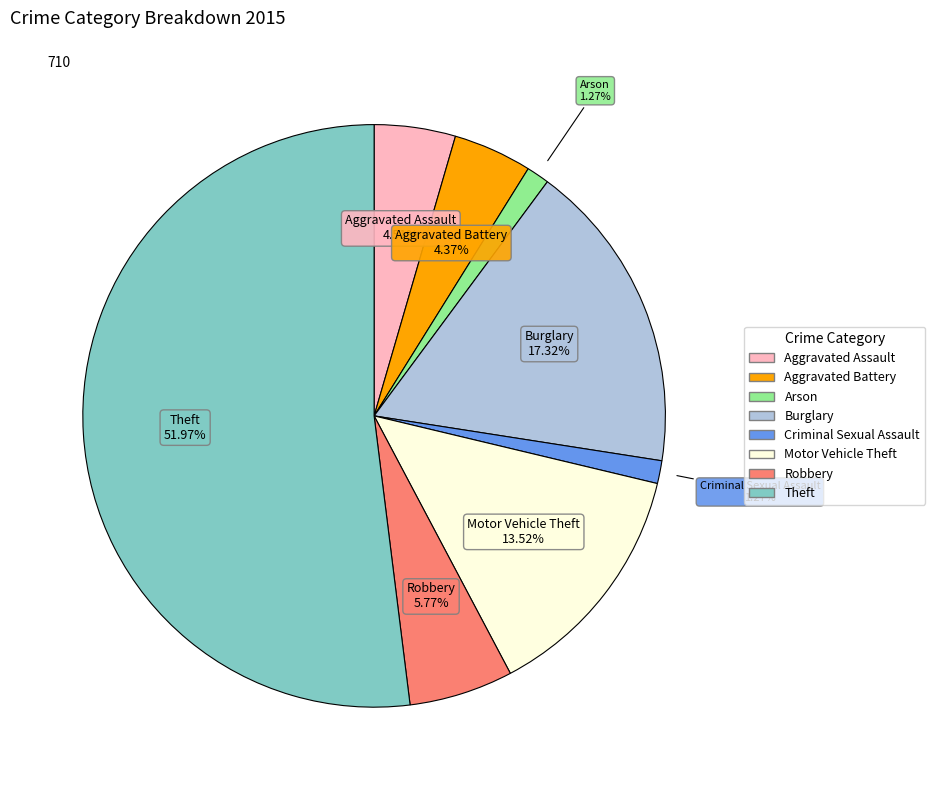

Combined, what portion of the pie is Aggravated Assault and Robbery?

10.3%